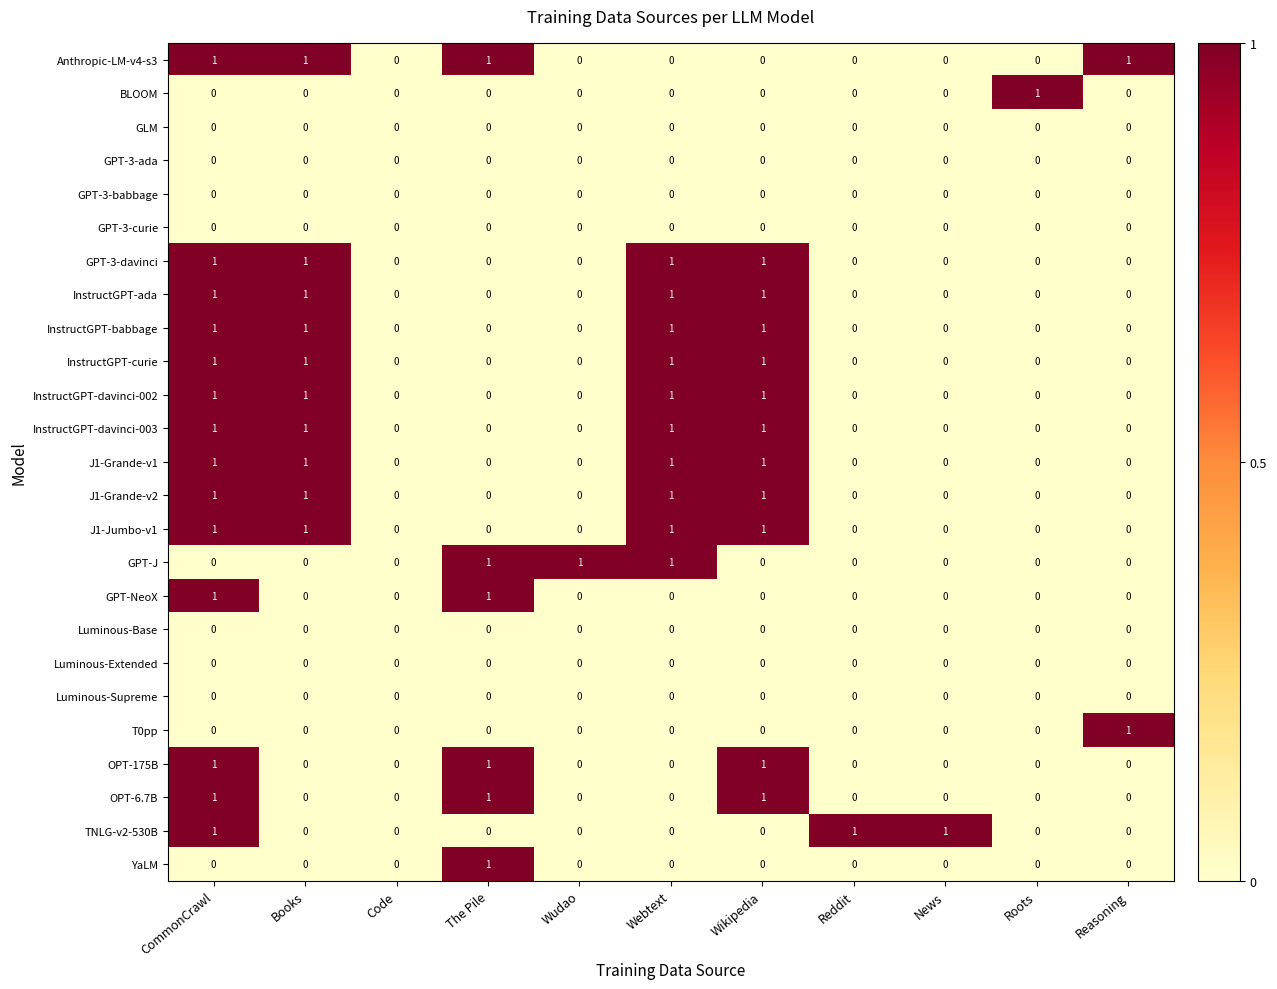

Is it true that J1-Grande-v2 equals 0 at Reasoning?

True